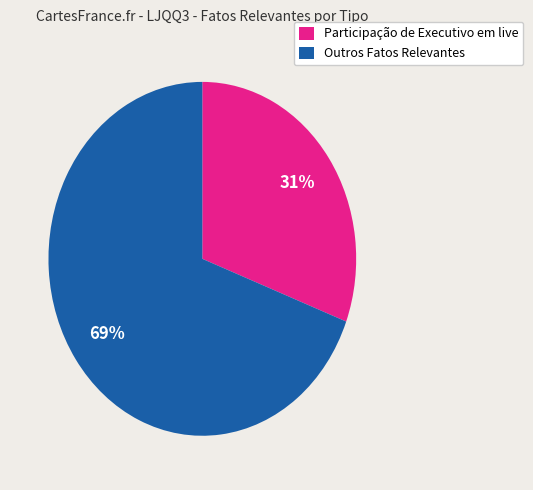

Between Outros Fatos Relevantes and Participação de Executivo em live, which is larger?

Outros Fatos Relevantes